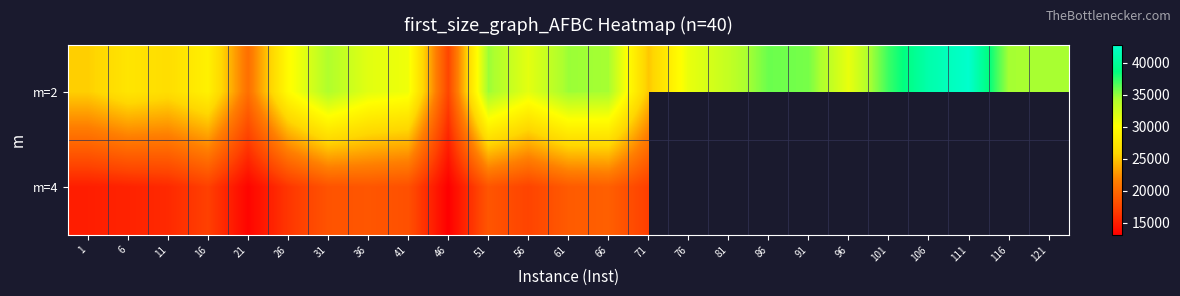

How many values in the m=2 series exceed 31597?

12